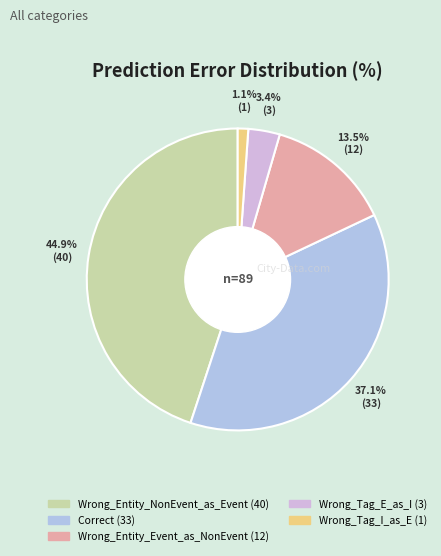

Is Correct the majority of the pie?

No